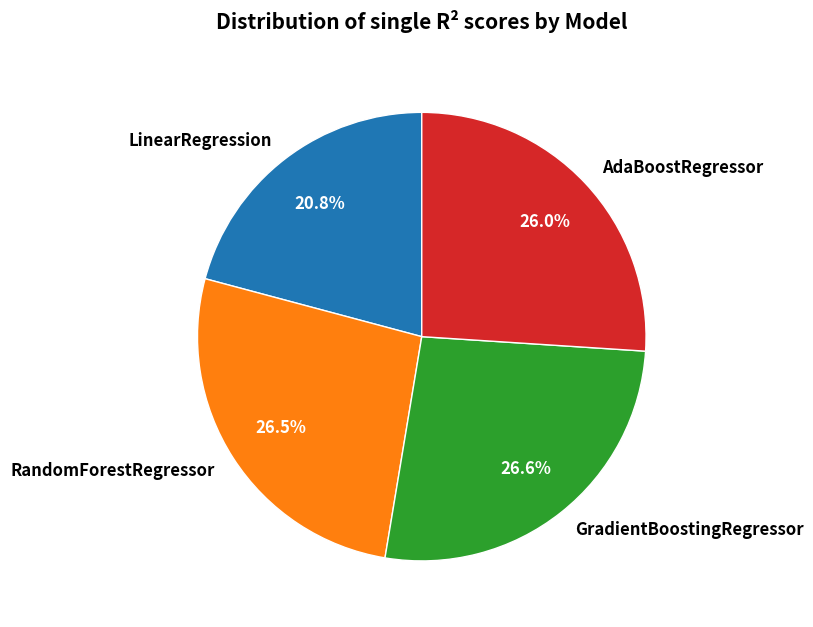

Count the number of slices in the pie.

4